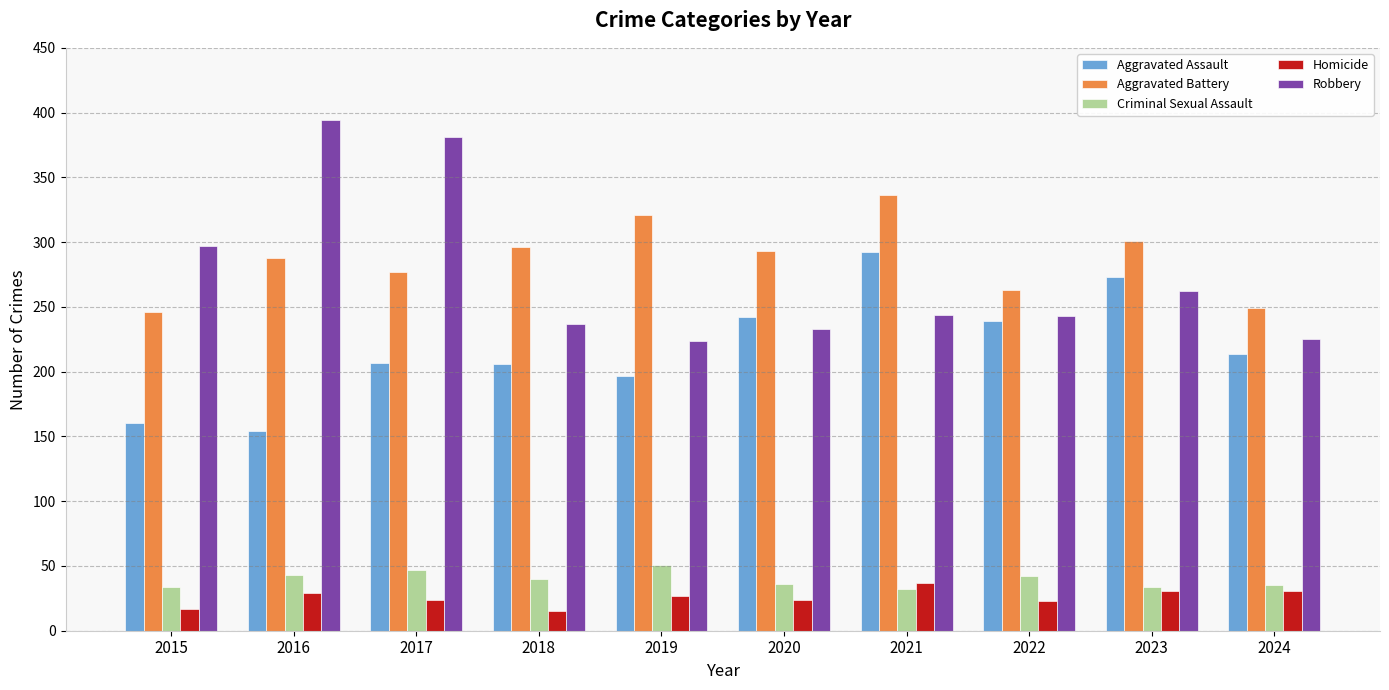

Which category has the highest value in the Aggravated Assault series?

2021